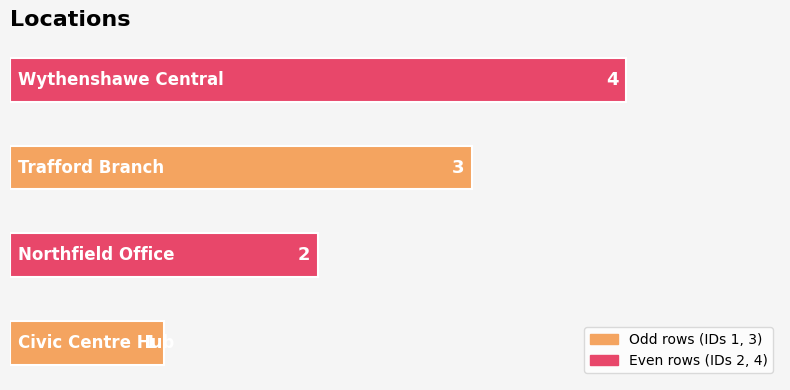

What is the difference between the maximum and minimum values?

3